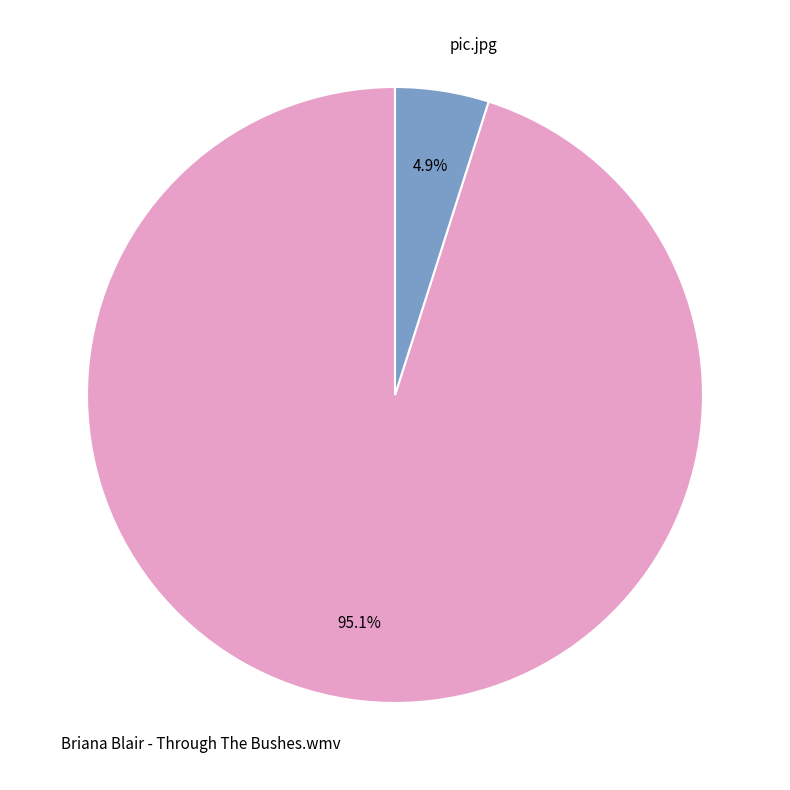

Rank the categories by value from highest to lowest.

Briana Blair - Through The Bushes.wmv, pic.jpg